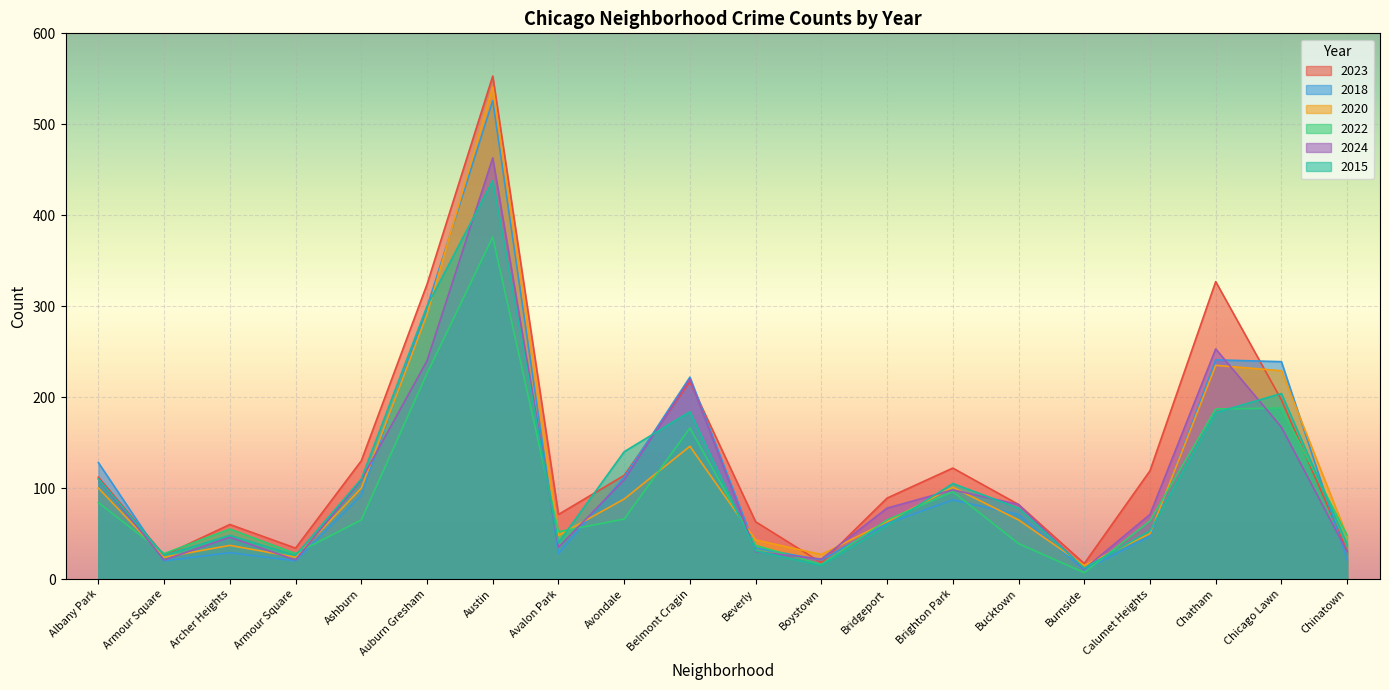

What is the minimum value shown in the chart?

7